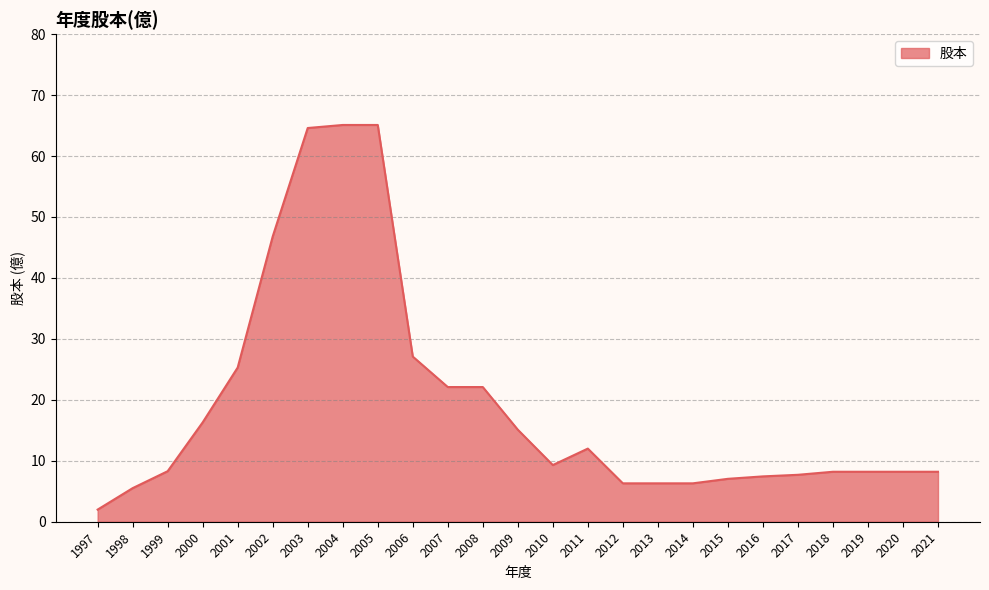

Where is the data nearest to the value 33?

2006